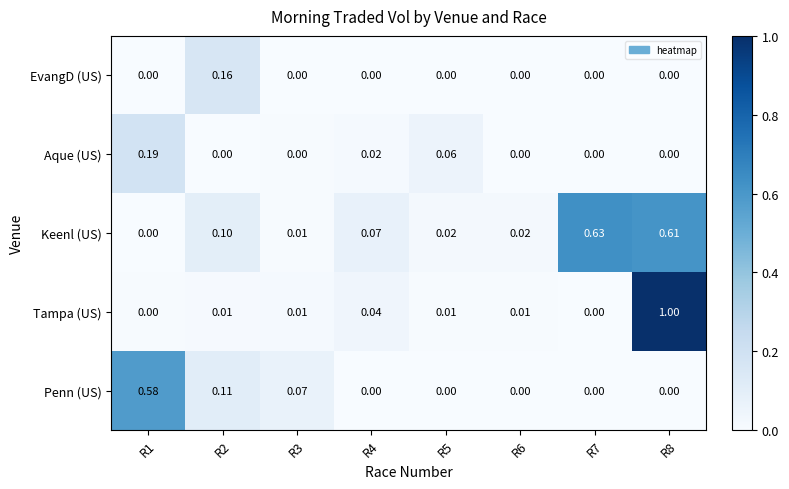

What is the spread (max minus min) of values at R3?

0.1